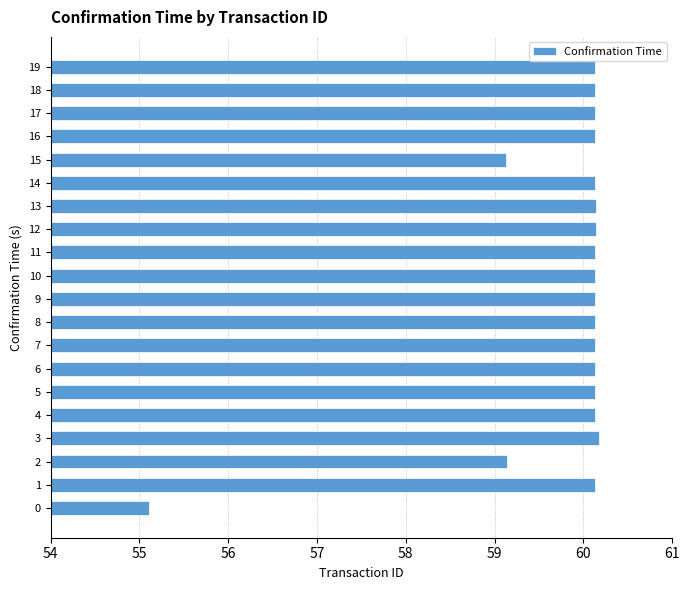

How many bars are there in total?

20